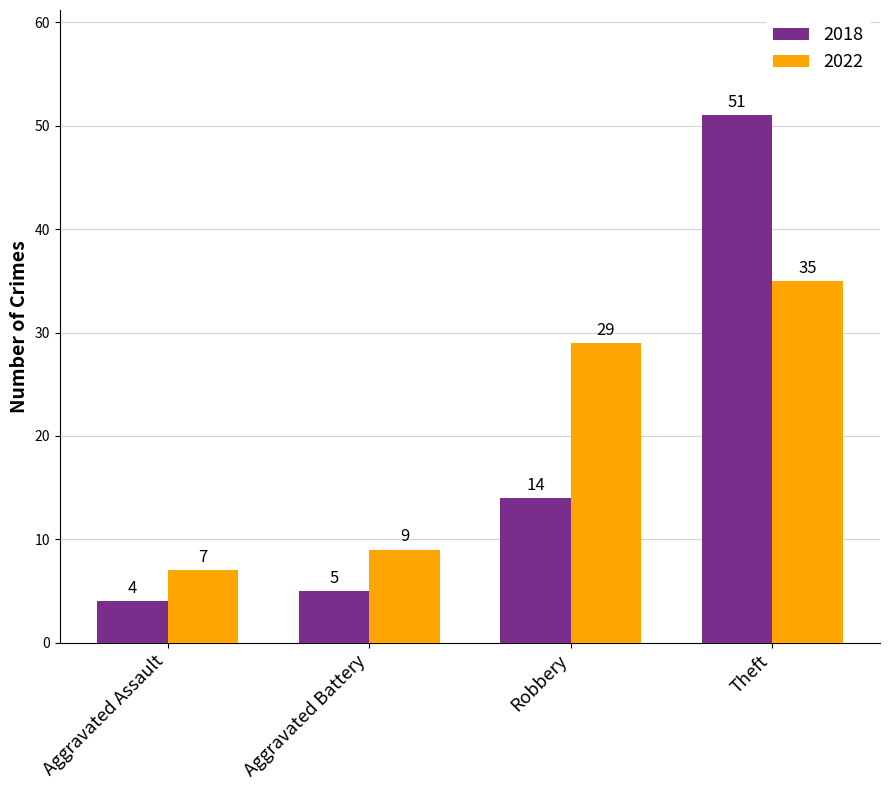

Rank the categories by 2018 value from lowest to highest.

Aggravated Assault, Aggravated Battery, Robbery, Theft